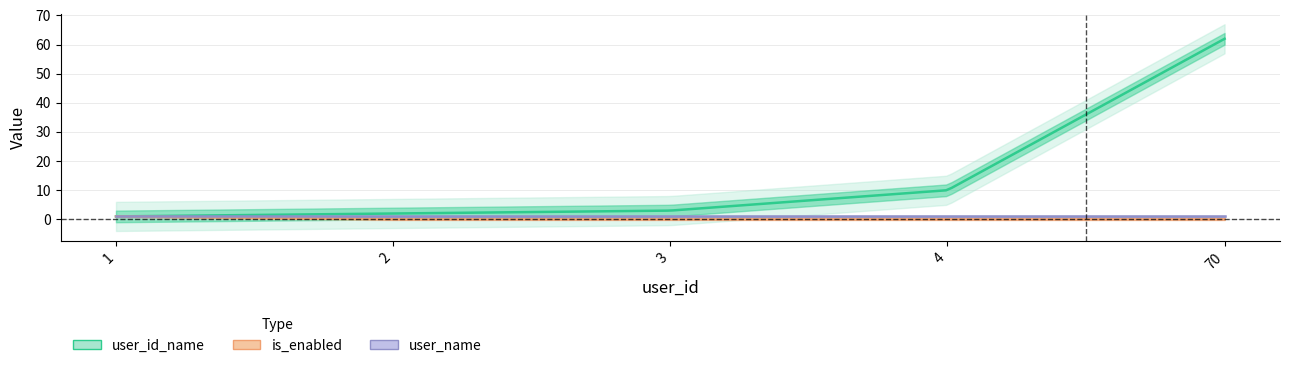

The value of user_id_name at 3 is 5. True or false?

False